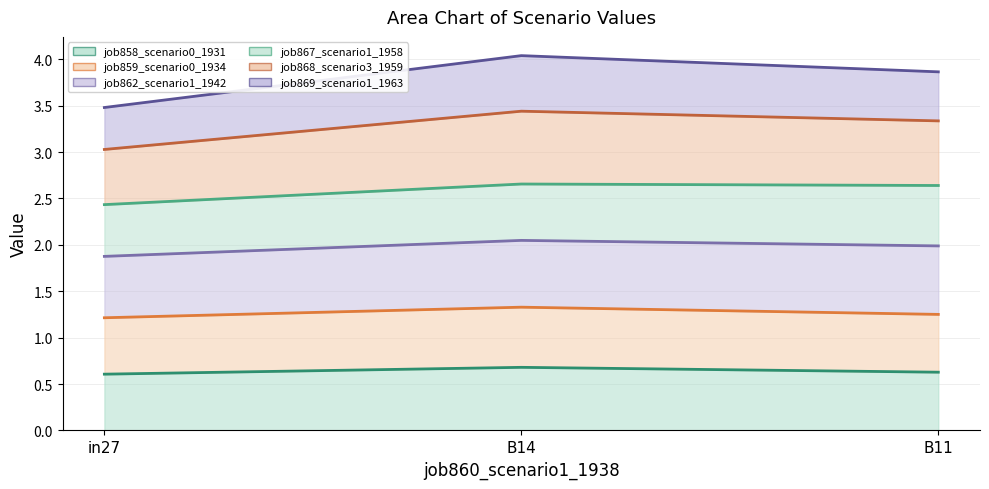

What is the label of the 1st point from the right?

B11